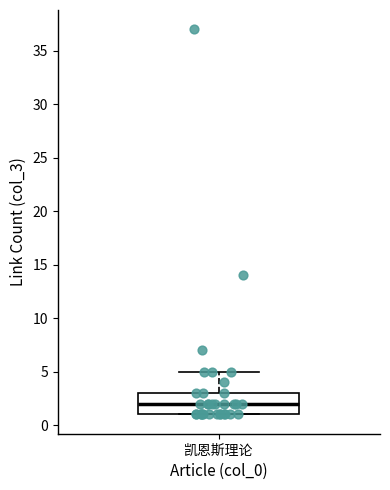

Transcribe this box plot: give where the median line is, the range the box spans, and where the two whiskers end, as read against the y-axis. The values are not printed on the chart, so give them approximately, as read against the axis.

median 2, box 1 to 3, whiskers 1 to 5